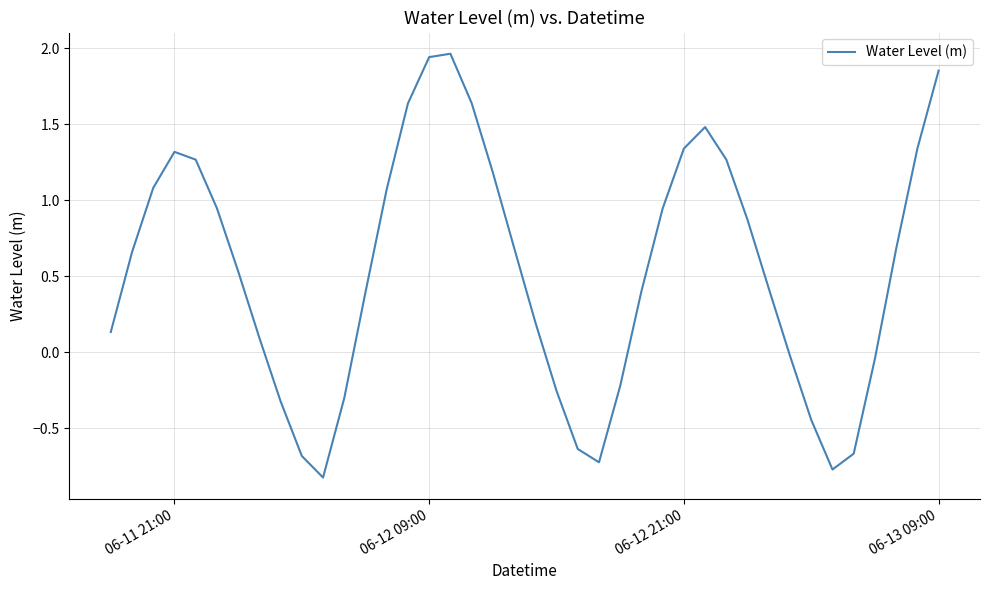

What is the difference between the maximum and minimum values?

2.8